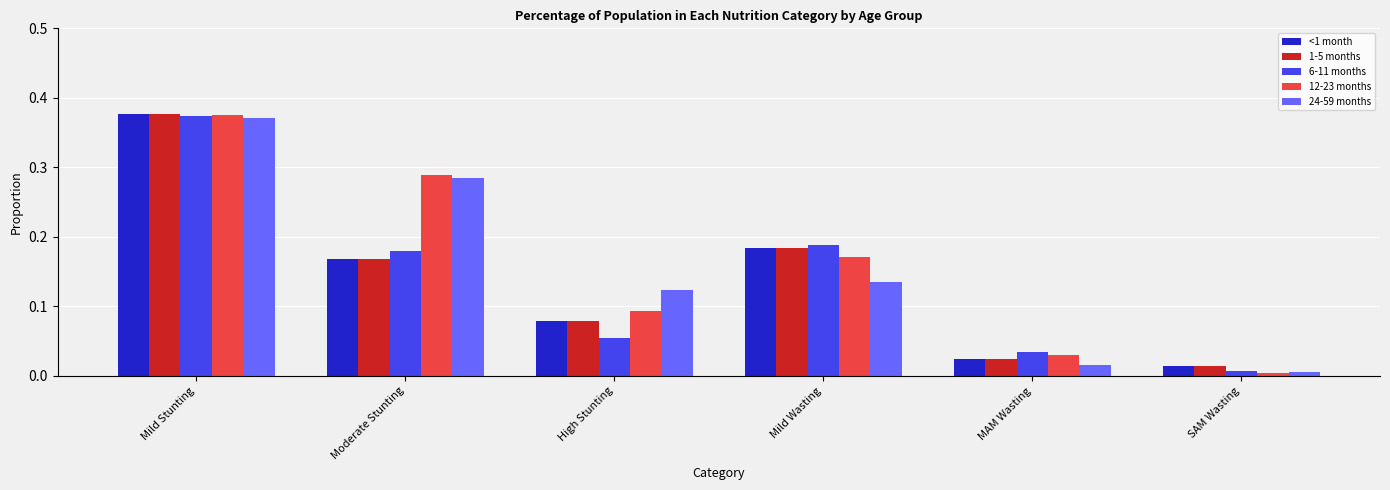

What are all the series names shown in the legend?

<1 month, 1-5 months, 6-11 months, 12-23 months, 24-59 months